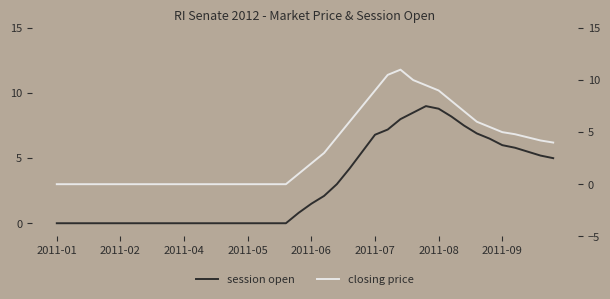

Where does the closing price series first go above 2?

21